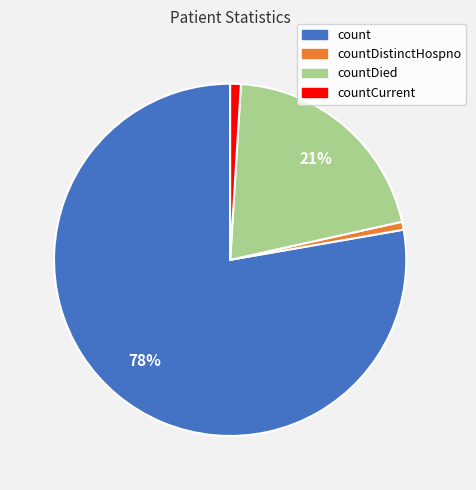

To the nearest percent, what is the average slice percentage?

25%